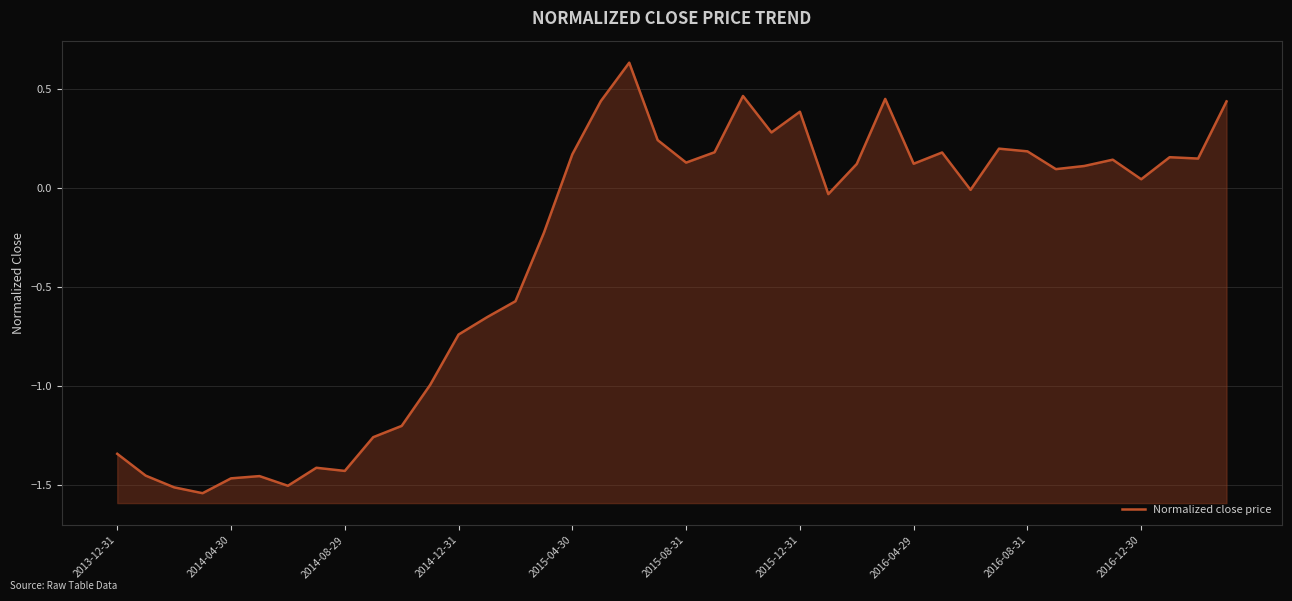

What is the average value?

-0.3